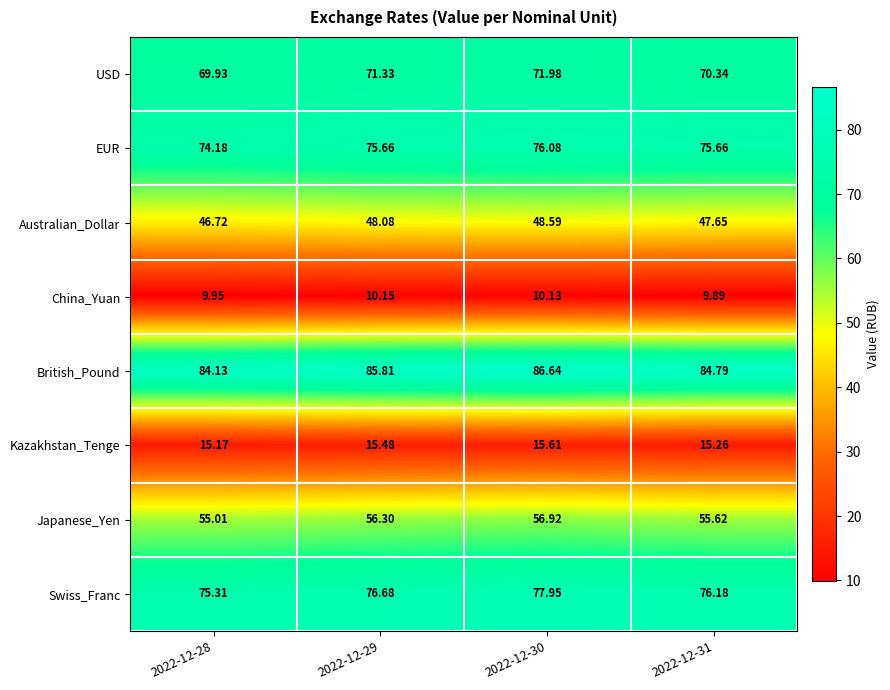

What is the spread (max minus min) of values at 2022-12-31?

74.9